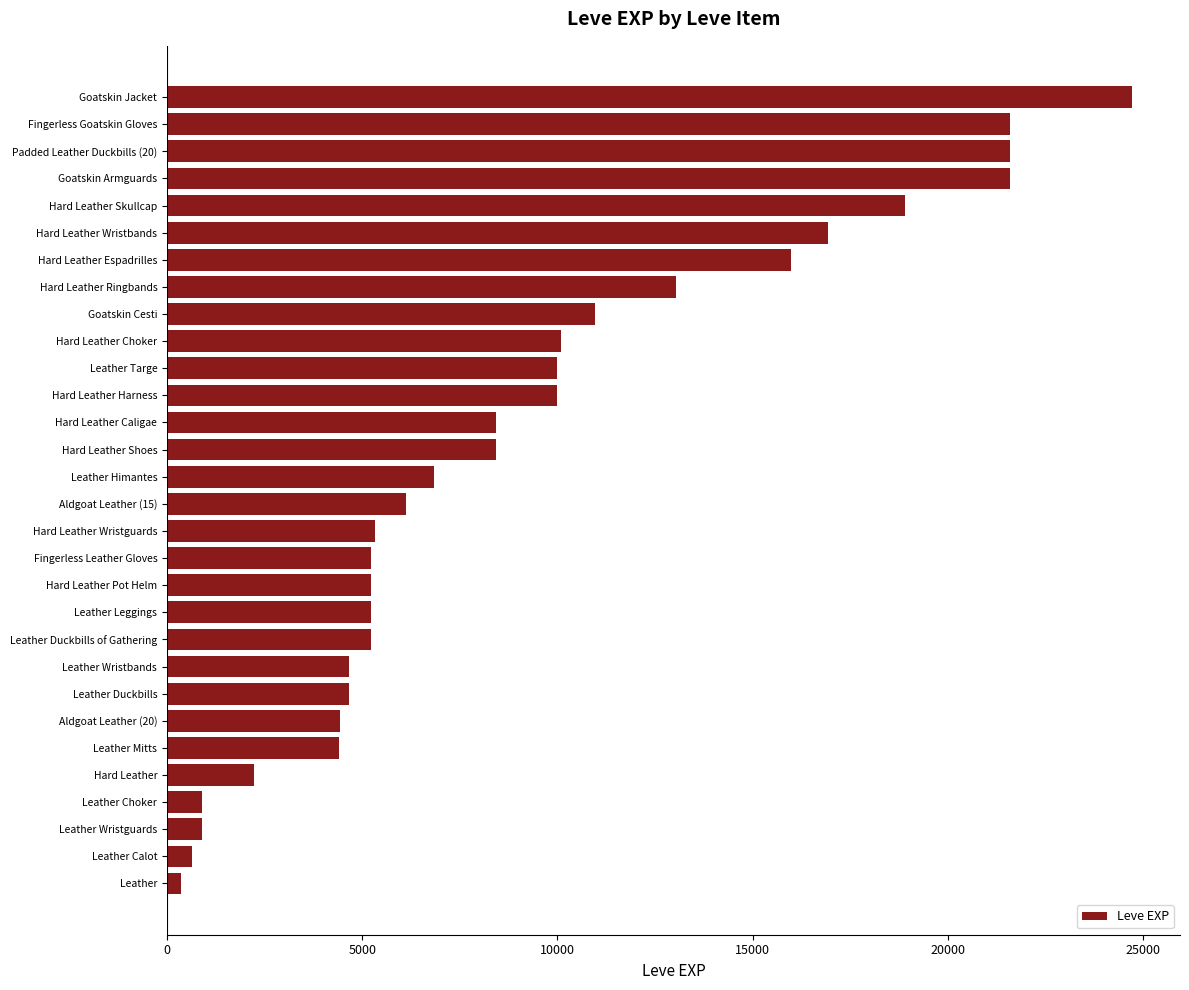

What is the difference between the maximum and second lowest values?

24080